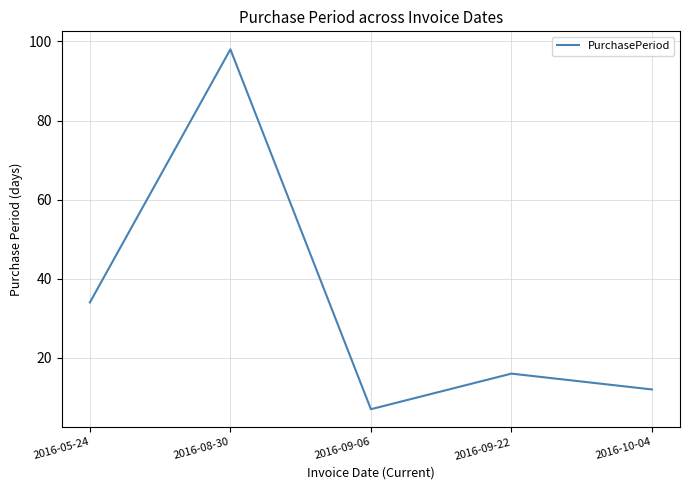

True or false: the data shows 12 at 2016-10-04.

True